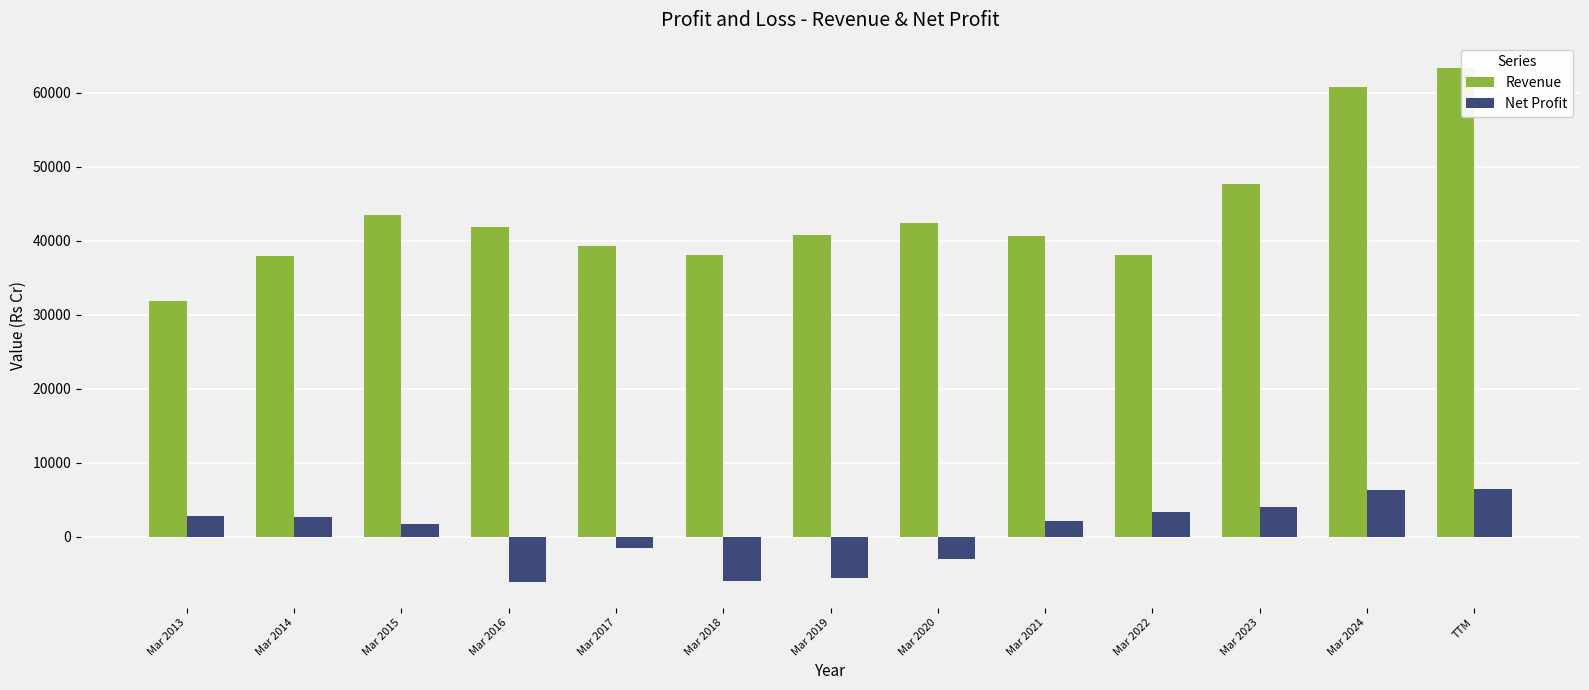

Which series has the largest total across all categories?

Revenue